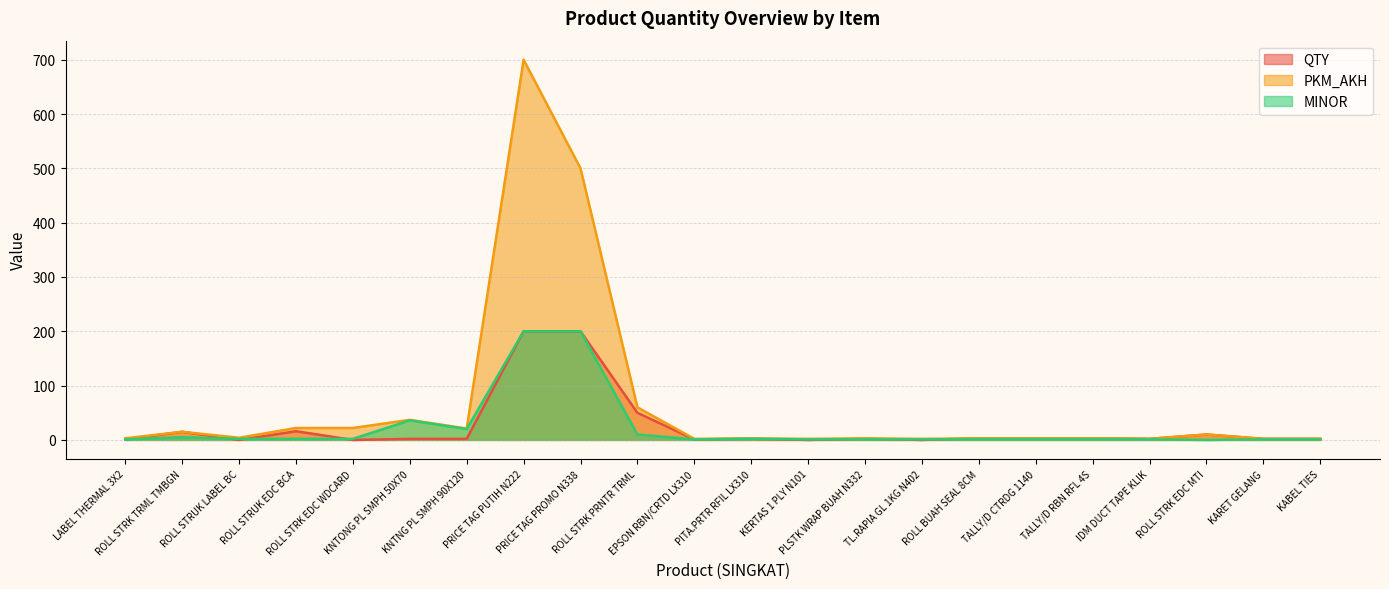

Which series has the largest range (max minus min)?

PKM_AKH